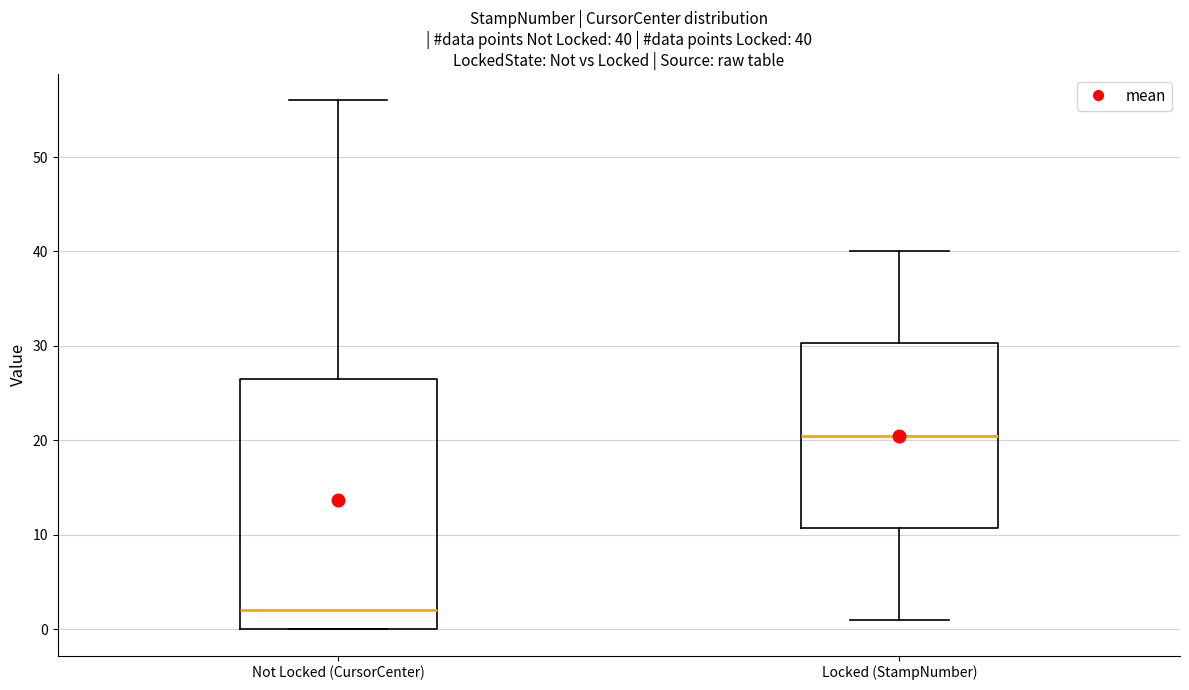

Which box is the tallest, from its lower edge to its upper edge?

Not Locked (CursorCenter)